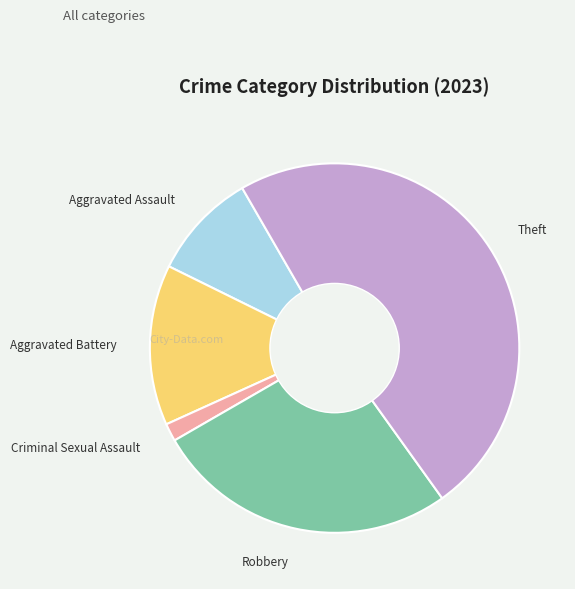

What is the smallest slice in the pie chart?

Criminal Sexual Assault